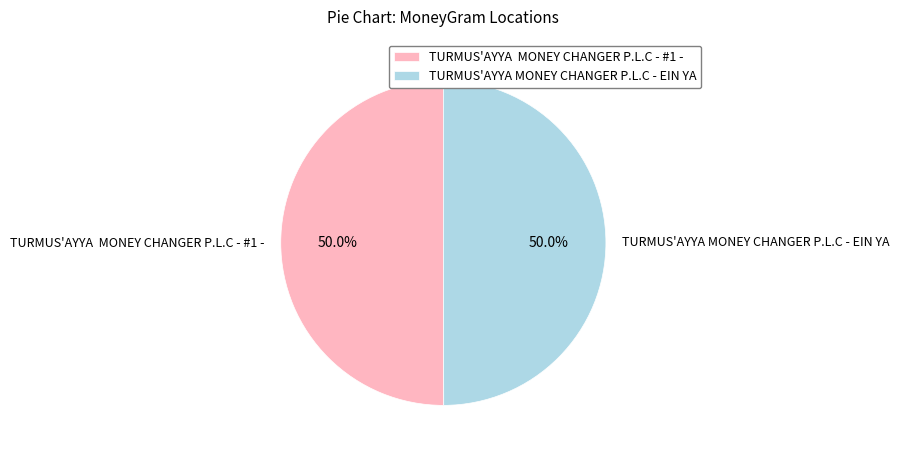

How many slices are in this pie chart?

2